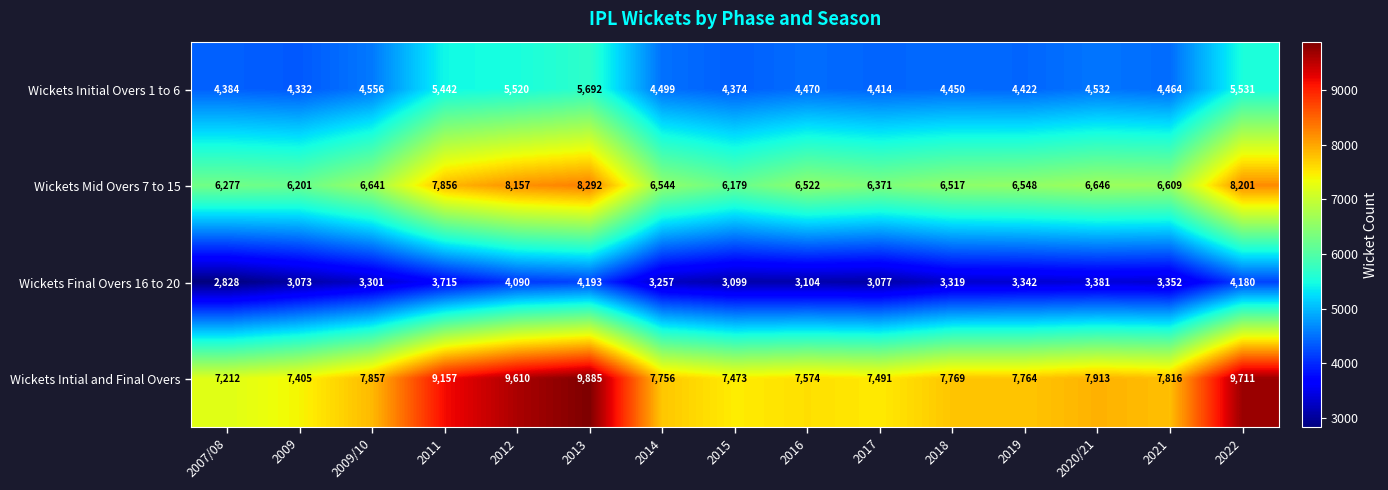

What is the total value across all series at 2019?

22076